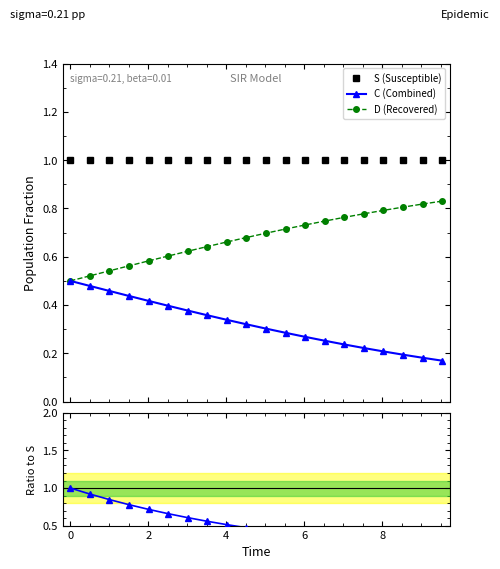

What is the value of the C ratio point at the 3rd from the left?

0.8